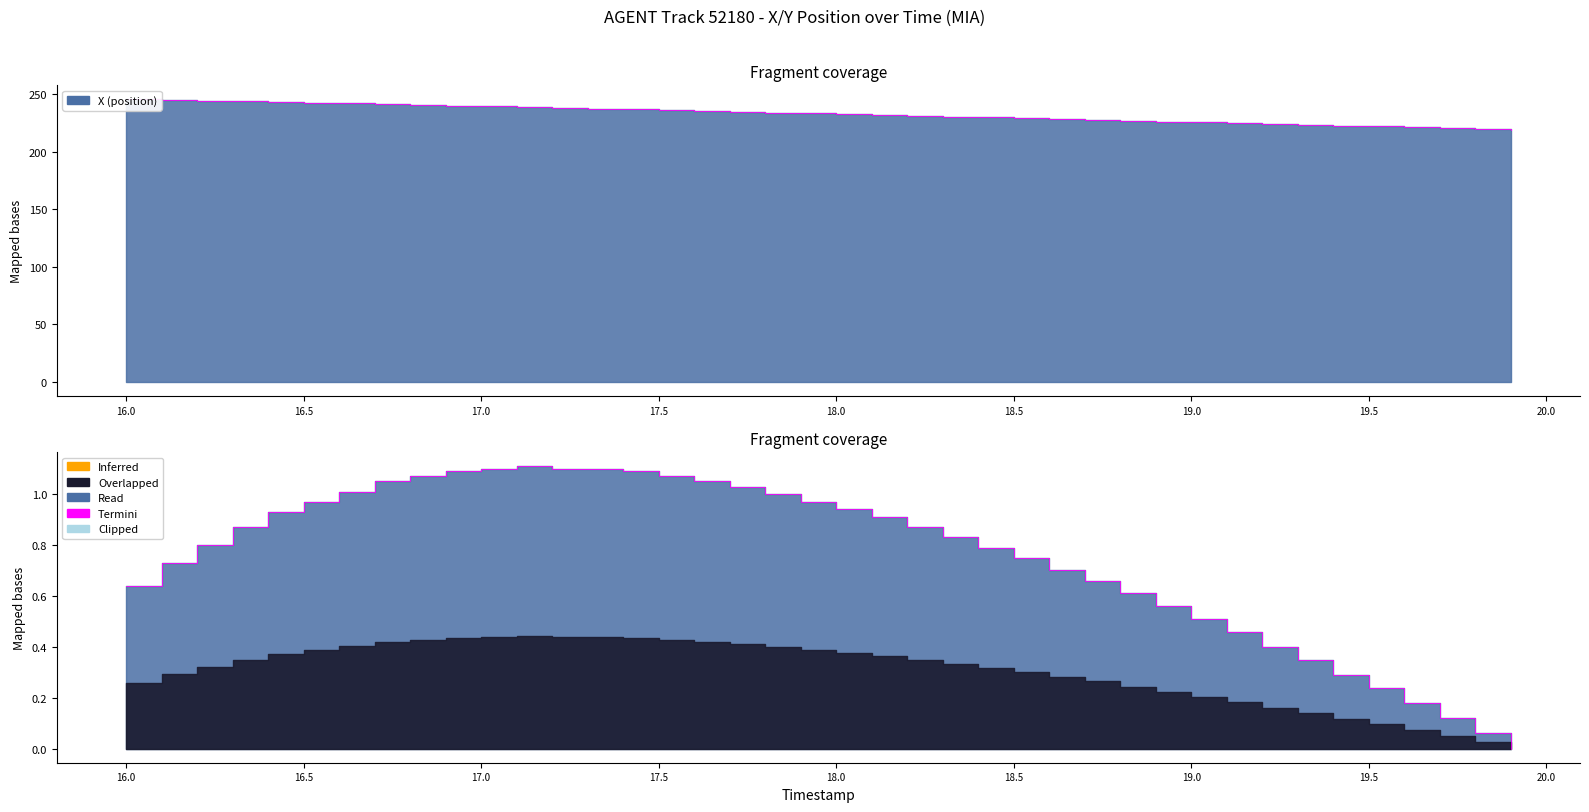

Reading right to left, what are all the values shown in this chart?

X: 19.9=219.3	19.8=220.0	19.7=220.7	19.6=221.4	19.5=222.2	19.4=222.9	19.3=223.6	19.2=224.3	19.1=225.0	19.0=225.8	18.9=226.5	18.8=227.2	18.7=227.9	18.6=228.6	18.5=229.3	18.4=230.1	18.3=230.8	18.2=231.5	18.1=232.2	18.0=232.9	17.9=233.6	17.8=234.3	17.7=235.0	17.6=235.6	17.5=236.3	17.4=237.0	17.3=237.7	17.2=238.4	17.1=239.0	17.0=239.7	16.9=240.3	16.8=241.0	16.7=241.6	16.6=242.2	16.5=242.8	16.4=243.4	16.3=244.0	16.2=244.5	16.1=245.1	16.0=245.7
Y: 19.9=0.0	19.8=0.1	19.7=0.1	19.6=0.2	19.5=0.2	19.4=0.3	19.3=0.3	19.2=0.4	19.1=0.5	19.0=0.5	18.9=0.6	18.8=0.6	18.7=0.7	18.6=0.7	18.5=0.8	18.4=0.8	18.3=0.8	18.2=0.9	18.1=0.9	18.0=0.9	17.9=1.0	17.8=1.0	17.7=1.0	17.6=1.0	17.5=1.1	17.4=1.1	17.3=1.1	17.2=1.1	17.1=1.1	17.0=1.1	16.9=1.1	16.8=1.1	16.7=1.0	16.6=1.0	16.5=1.0	16.4=0.9	16.3=0.9	16.2=0.8	16.1=0.7	16.0=0.6